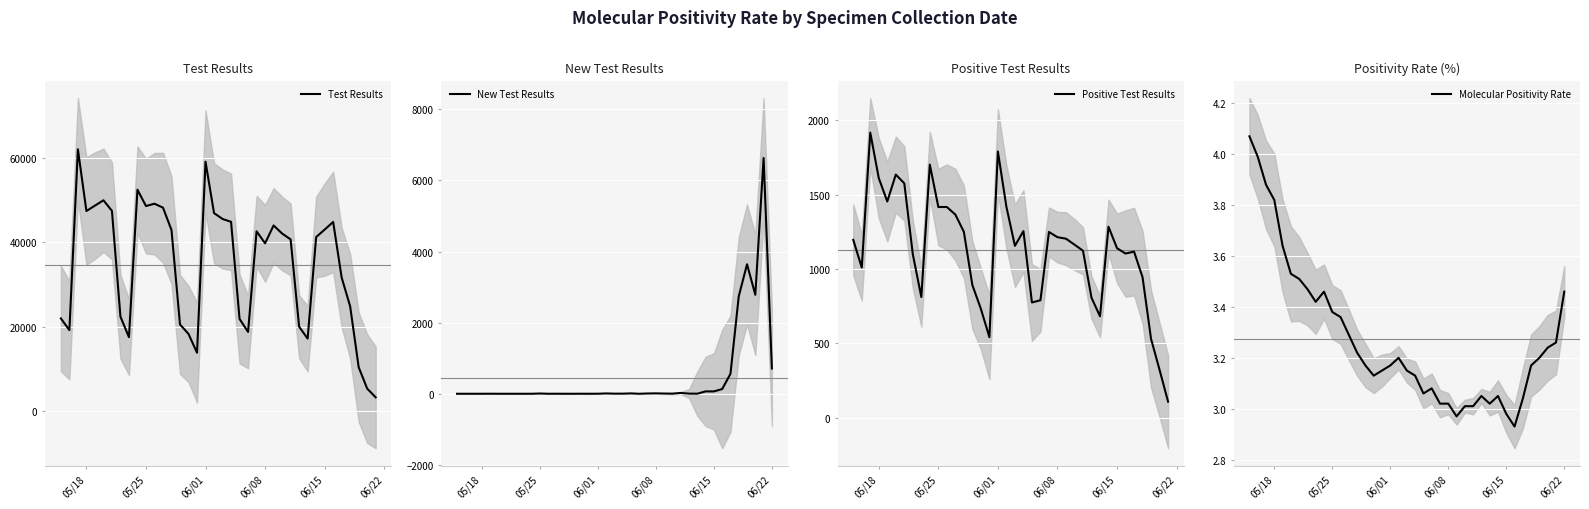

How many times do Test Results and New Test Results cross each other?

1